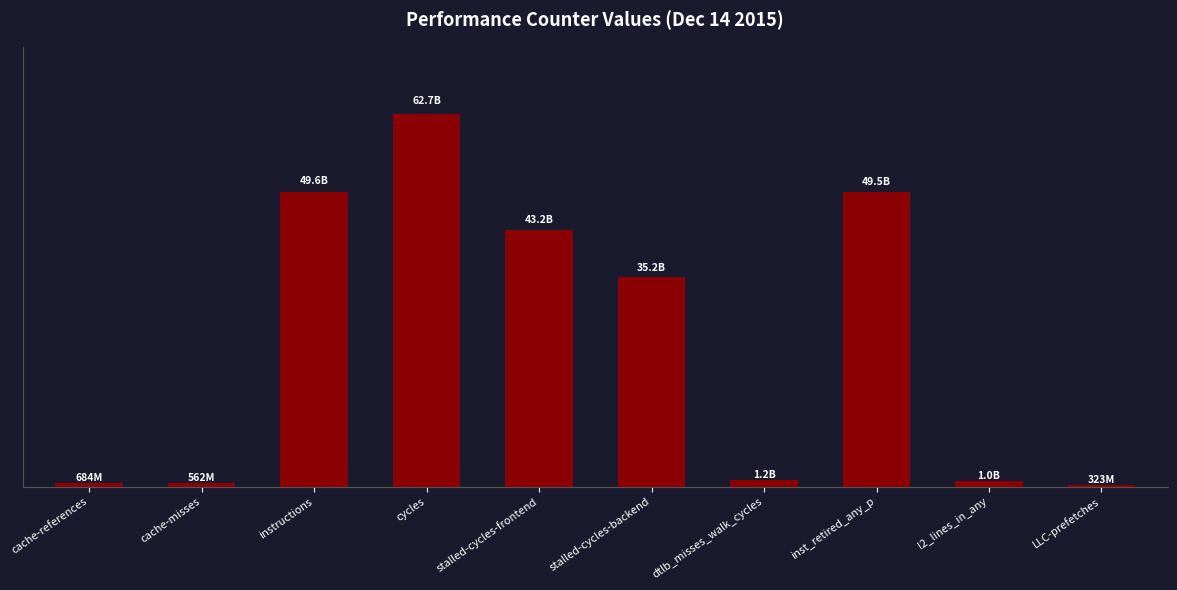

Reading left to right, extract all data points from this chart.

683981930	562383698	49611969421	62726927298	43153487486	35223784828	1171381765	49503259352	1013848741	323166597